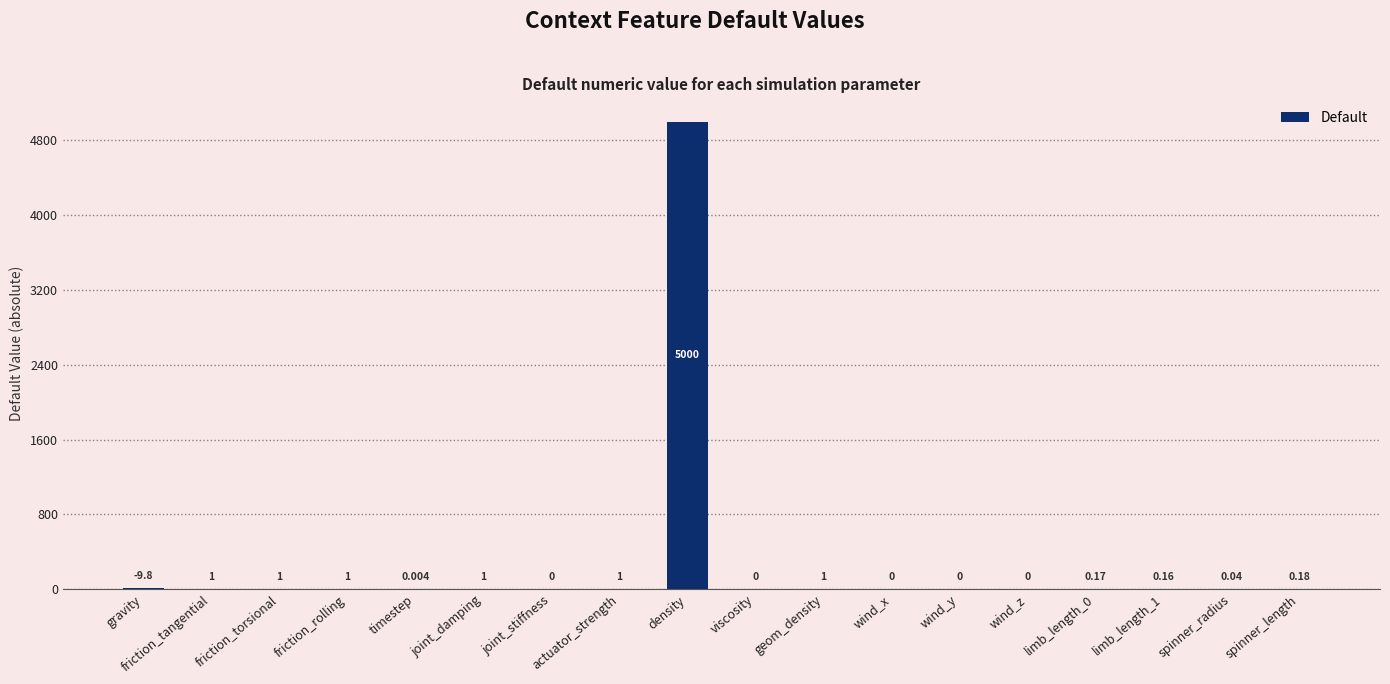

Between wind_y and friction_torsional, which is larger?

friction_torsional